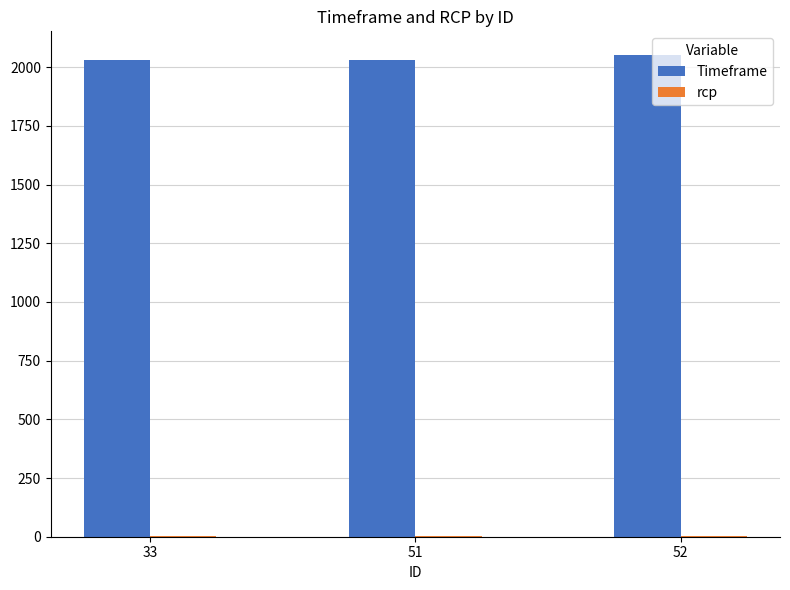

Is it true that Timeframe equals 2030.0 at 51?

True